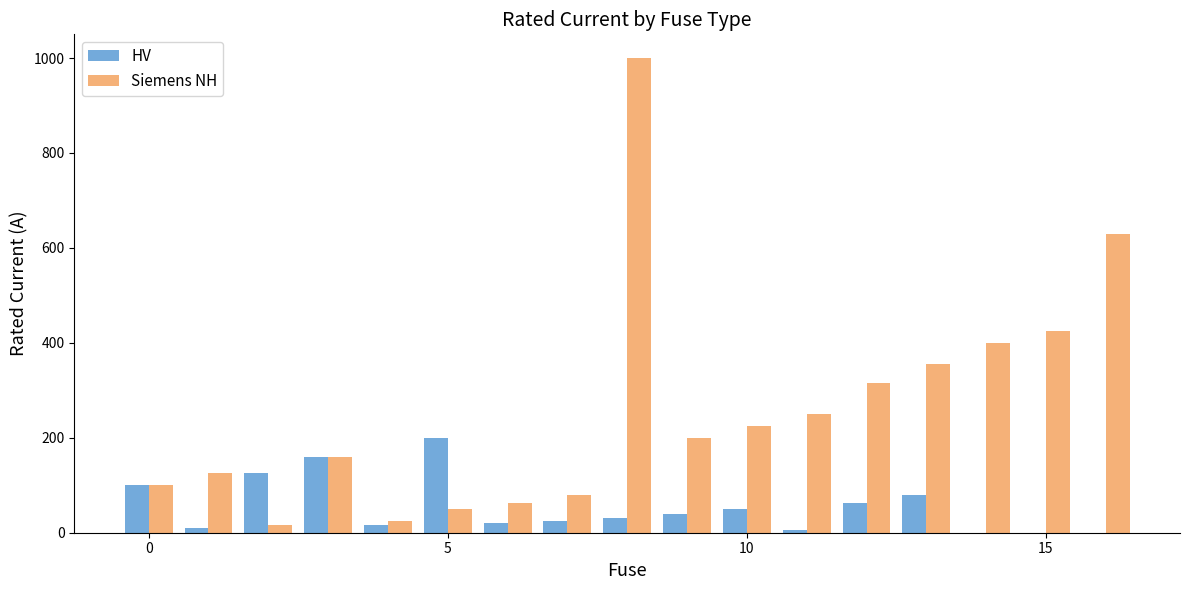

How many data points in HV are above 31?

9